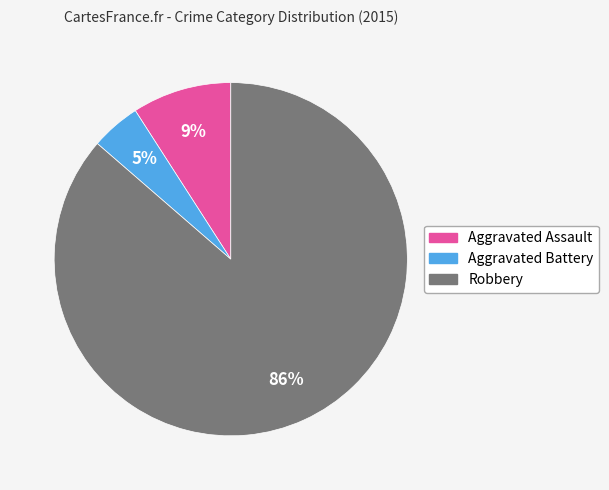

Which has a higher value, Aggravated Assault or Robbery?

Robbery